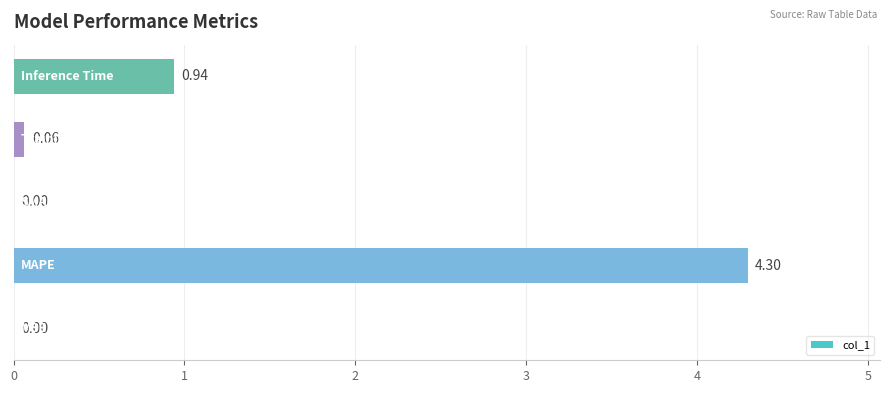

What is the sum of all values?

5.3